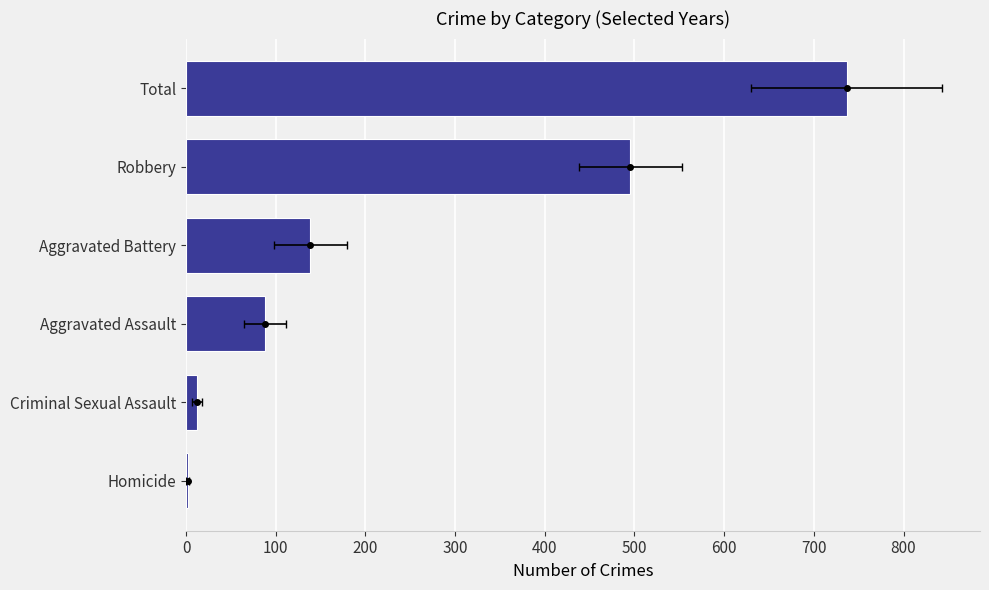

Read the value at Total.

736.4